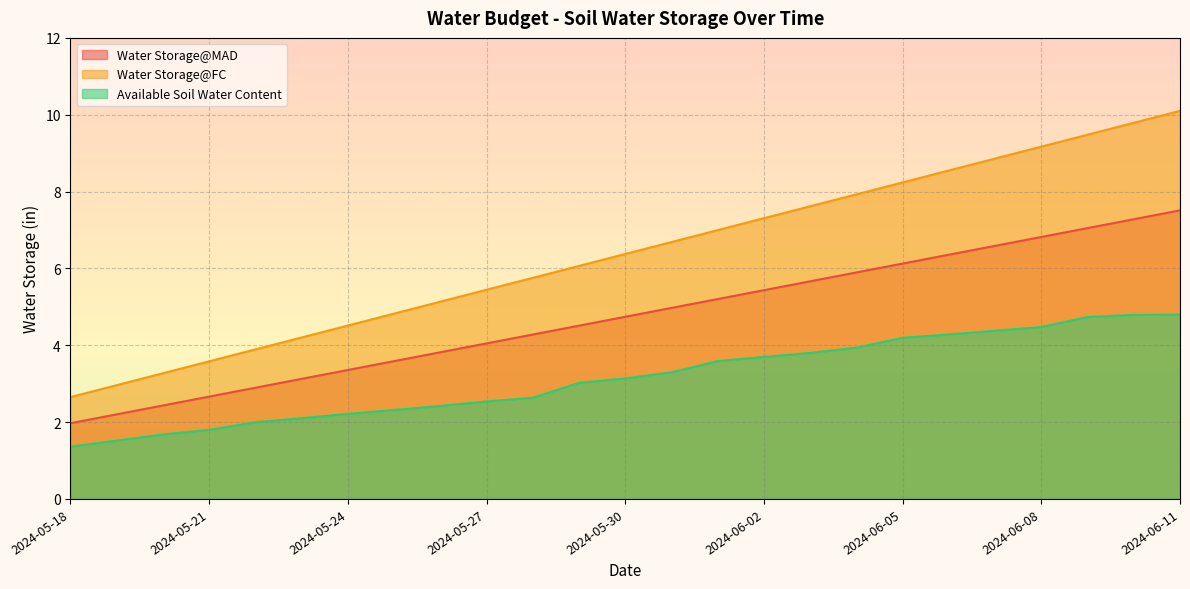

Reading right to left, transcribe all the data shown in this chart.

Water Storage@MAD: 2024-06-11=7.5	2024-06-10=7.3	2024-06-09=7.0	2024-06-08=6.8	2024-06-07=6.6	2024-06-06=6.4	2024-06-05=6.1	2024-06-04=5.9	2024-06-03=5.7	2024-06-02=5.4	2024-06-01=5.2	2024-05-31=5.0	2024-05-30=4.7	2024-05-29=4.5	2024-05-28=4.3	2024-05-27=4.0	2024-05-26=3.8	2024-05-25=3.6	2024-05-24=3.4	2024-05-23=3.1	2024-05-22=2.9	2024-05-21=2.7	2024-05-20=2.4	2024-05-19=2.2	2024-05-18=2.0
Water Storage@FC: 2024-06-11=10.1	2024-06-10=9.8	2024-06-09=9.5	2024-06-08=9.2	2024-06-07=8.9	2024-06-06=8.5	2024-06-05=8.2	2024-06-04=7.9	2024-06-03=7.6	2024-06-02=7.3	2024-06-01=7.0	2024-05-31=6.7	2024-05-30=6.4	2024-05-29=6.1	2024-05-28=5.8	2024-05-27=5.4	2024-05-26=5.1	2024-05-25=4.8	2024-05-24=4.5	2024-05-23=4.2	2024-05-22=3.9	2024-05-21=3.6	2024-05-20=3.3	2024-05-19=3.0	2024-05-18=2.7
Available Soil Water Content: 2024-06-11=4.8	2024-06-10=4.8	2024-06-09=4.7	2024-06-08=4.5	2024-06-07=4.4	2024-06-06=4.3	2024-06-05=4.2	2024-06-04=3.9	2024-06-03=3.8	2024-06-02=3.7	2024-06-01=3.6	2024-05-31=3.3	2024-05-30=3.1	2024-05-29=3.0	2024-05-28=2.6	2024-05-27=2.5	2024-05-26=2.4	2024-05-25=2.3	2024-05-24=2.2	2024-05-23=2.1	2024-05-22=2.0	2024-05-21=1.8	2024-05-20=1.7	2024-05-19=1.5	2024-05-18=1.4